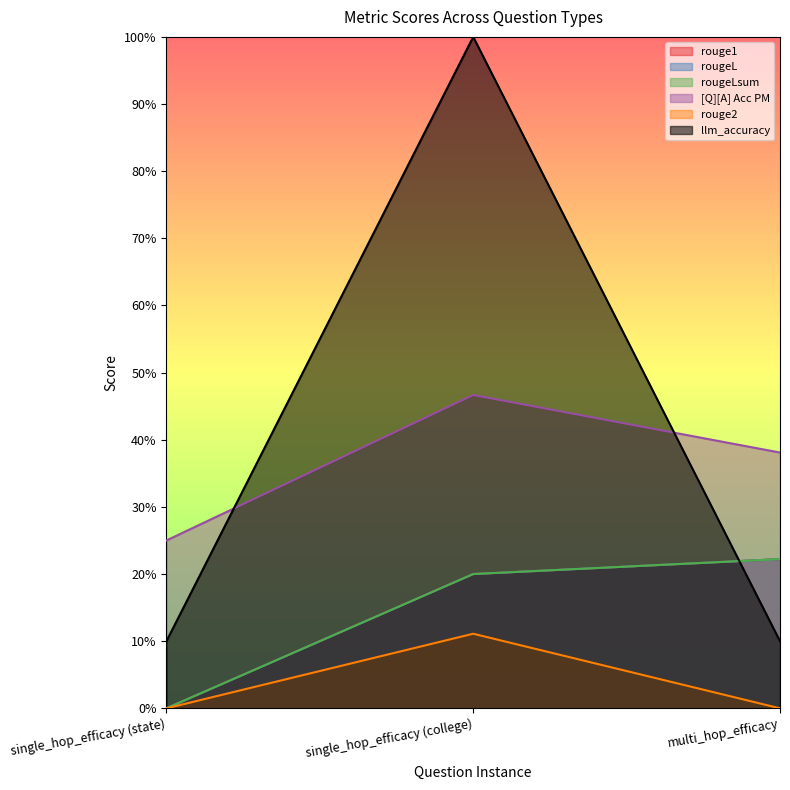

Reading left to right, what are all the values shown in this chart?

rouge1: 0.0	0.2	0.2
rougeL: 0.0	0.2	0.2
rougeLsum: 0.0	0.2	0.2
[Q][A] Acc PM: 0.2	0.5	0.4
rouge2: 0.0	0.1	0.0
llm_accuracy: 0.1	1.0	0.1